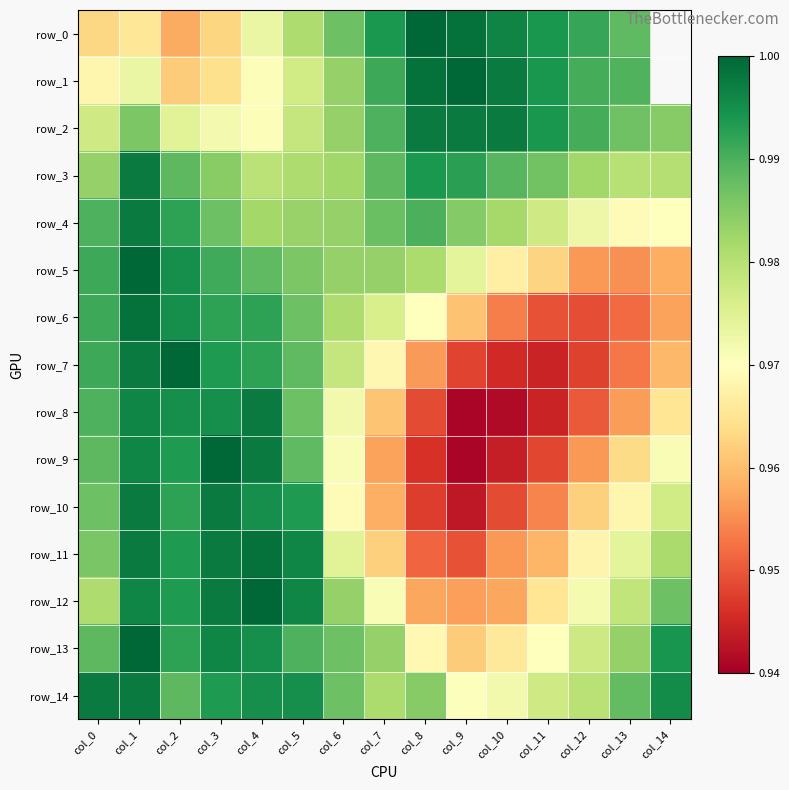

At which label is row_10 closest to 0?

col_9